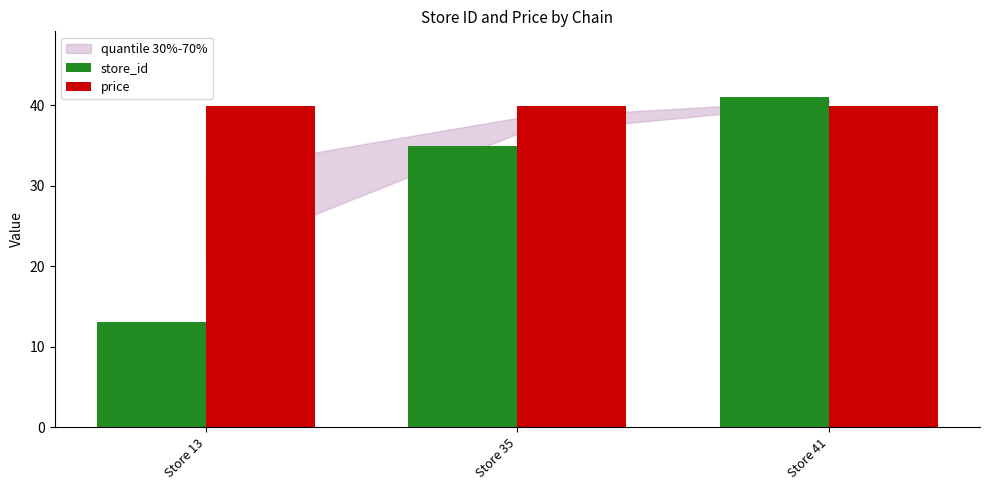

Reading right to left, what are all the values shown in this chart?

store_id: Store 41=41.0	Store 35=35.0	Store 13=13.0
price: Store 41=39.9	Store 35=39.9	Store 13=39.9